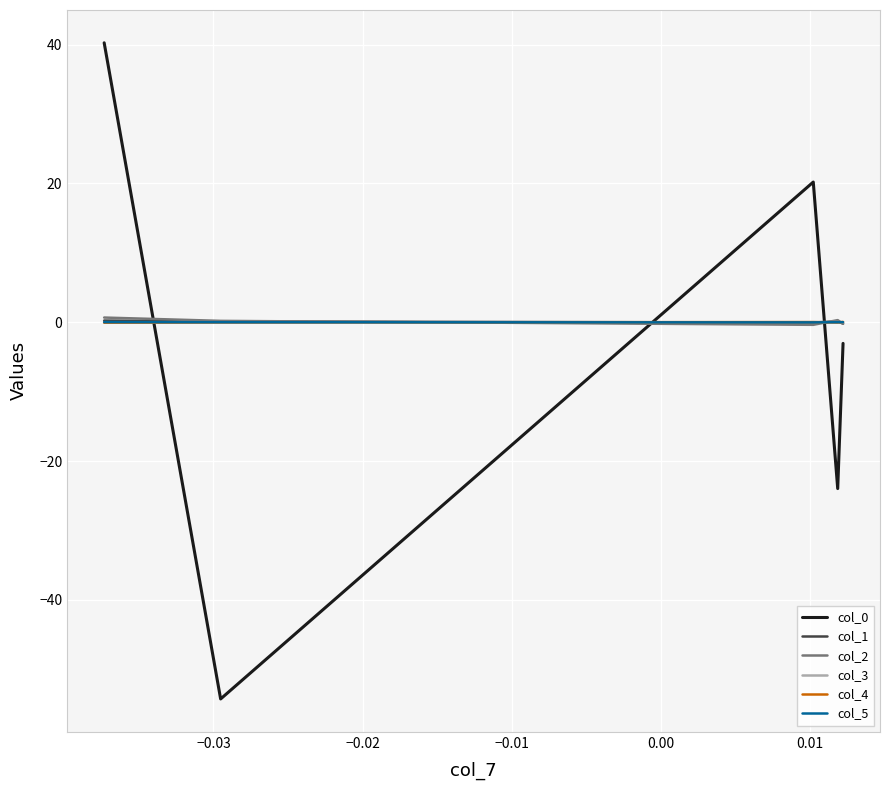

How many values in the col_0 series are below -3?

3